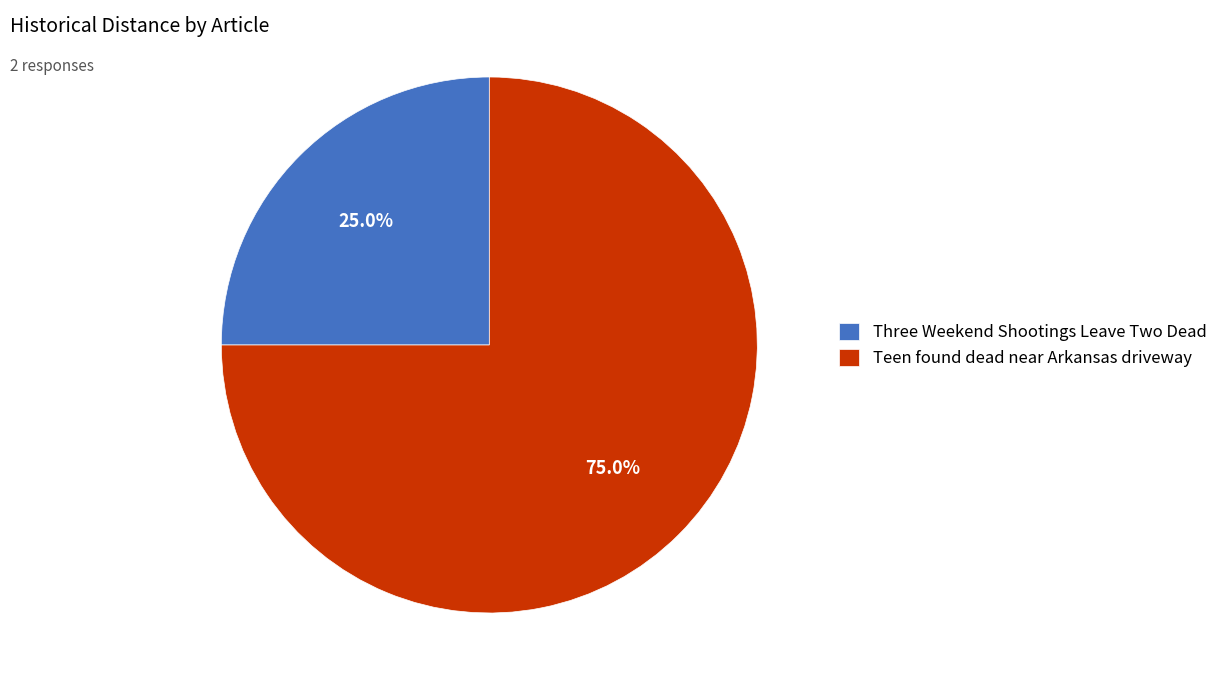

Approximately how many times larger is the value at Three Weekend Shootings Leave Two Dead compared to Teen found dead near Arkansas driveway?

0.3